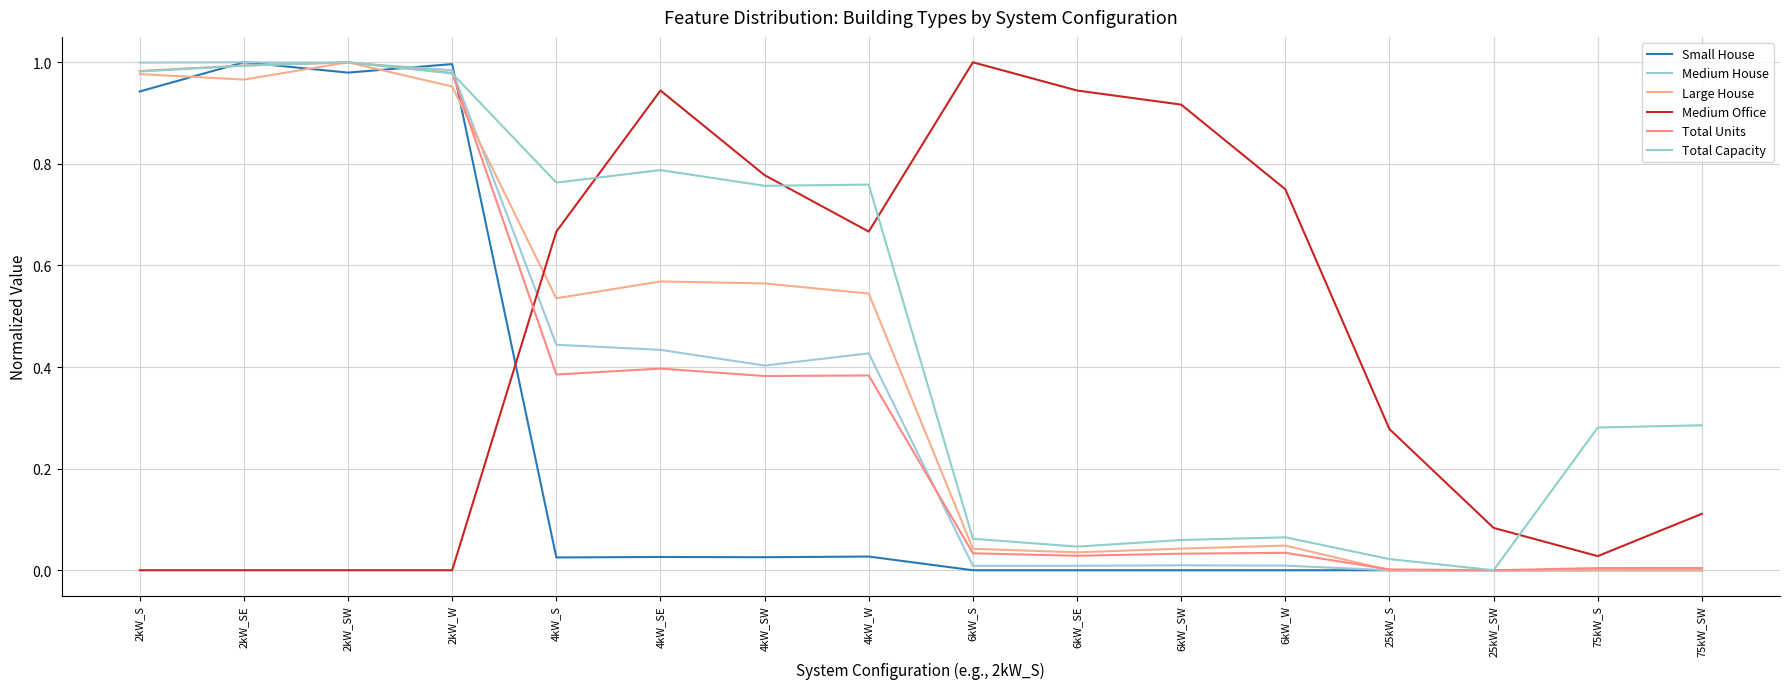

What is the sum of all Medium Office values?

7.2